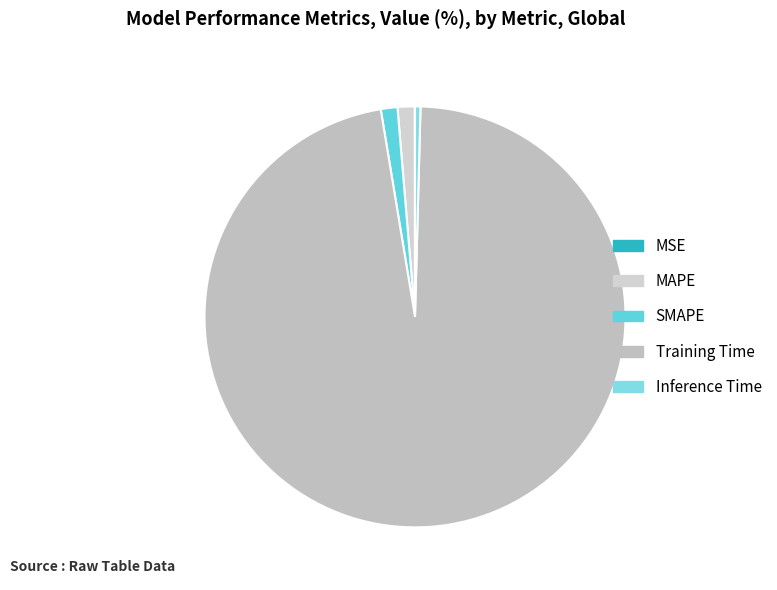

Which category accounts for the majority?

Training Time